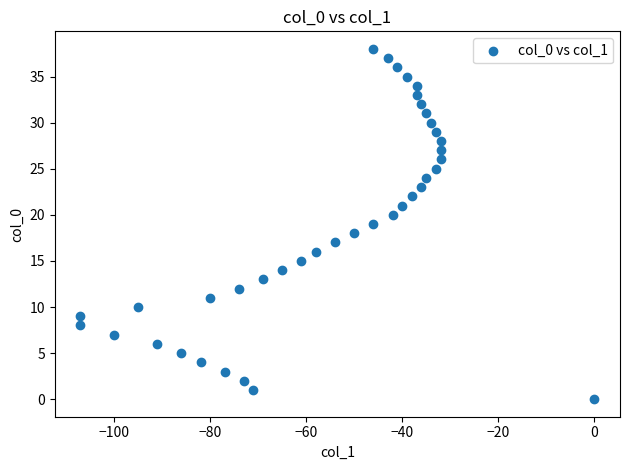

What is the range of Y values (max minus min)?

38